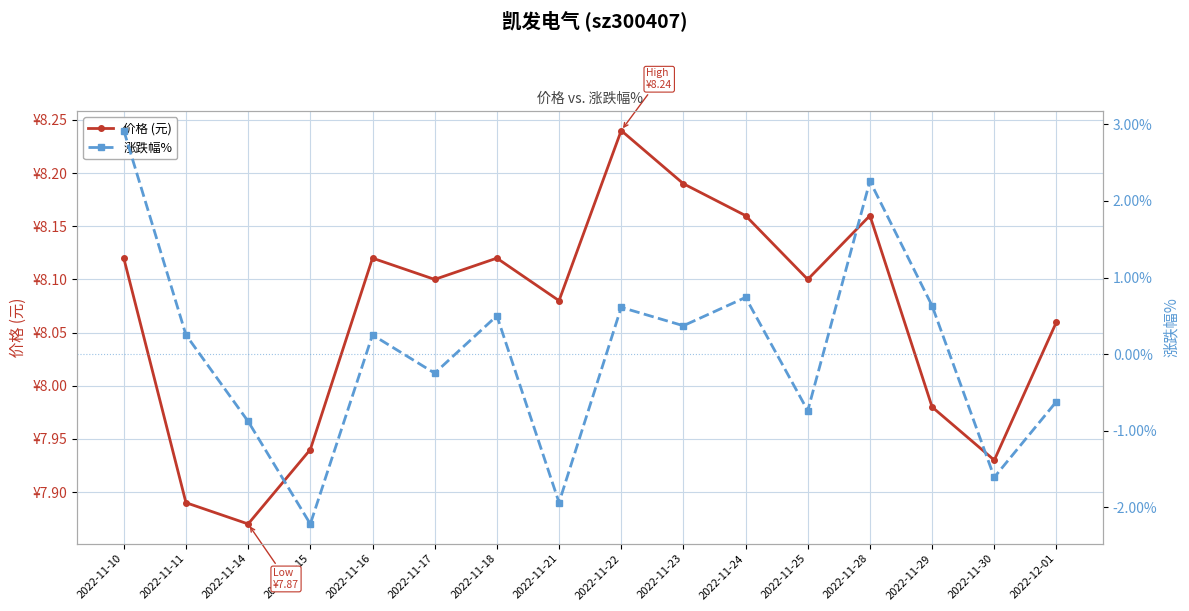

How many values in the 价格 (元) series are below 8?

5